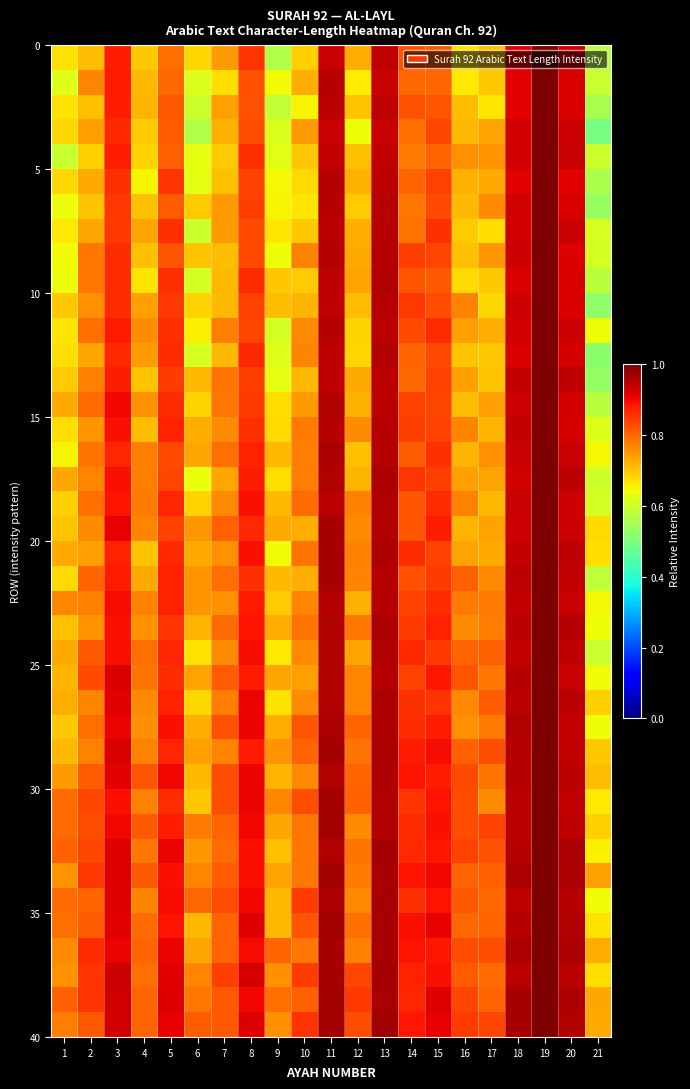

What is the total value across all series at 20?

37.5